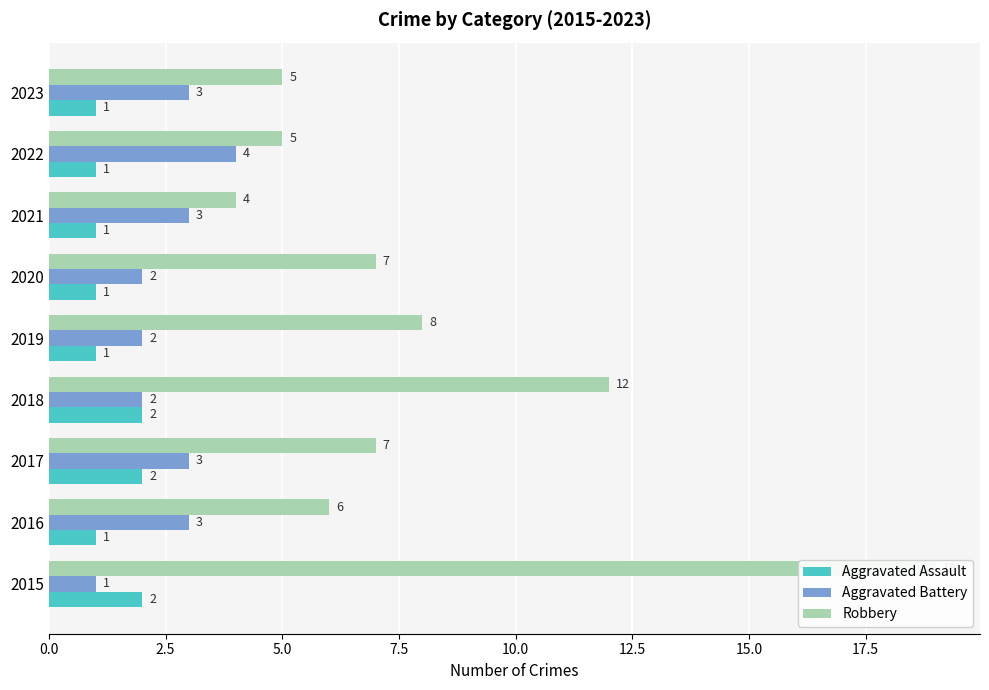

What is the greatest value displayed?

19